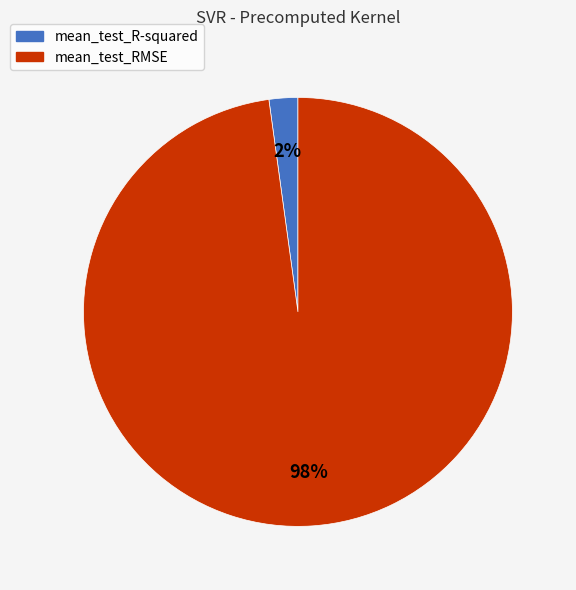

What percentage is the mean_test_RMSE slice, to the nearest percent?

98%